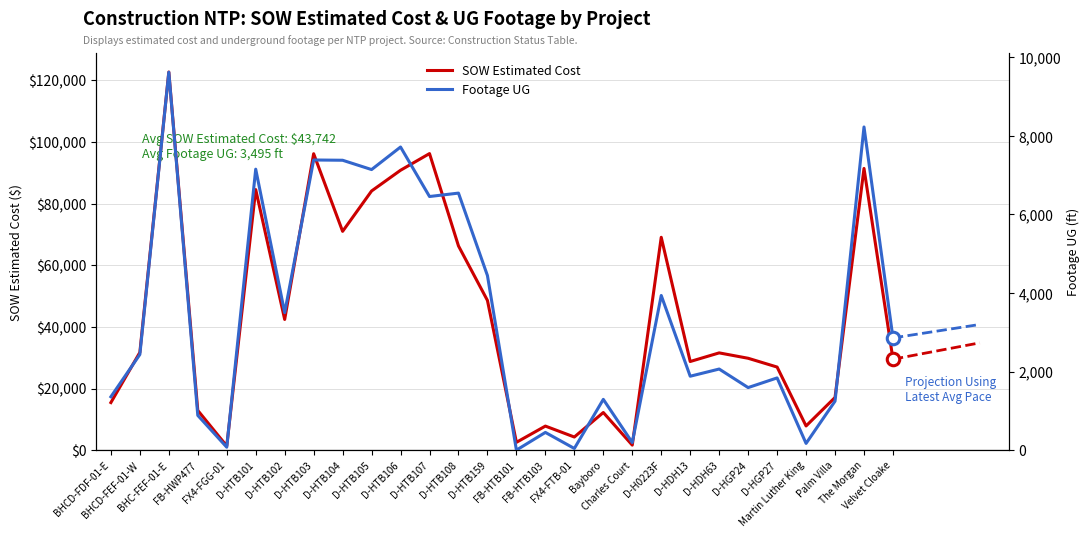

Is this an area chart (filled region under the line)?

No